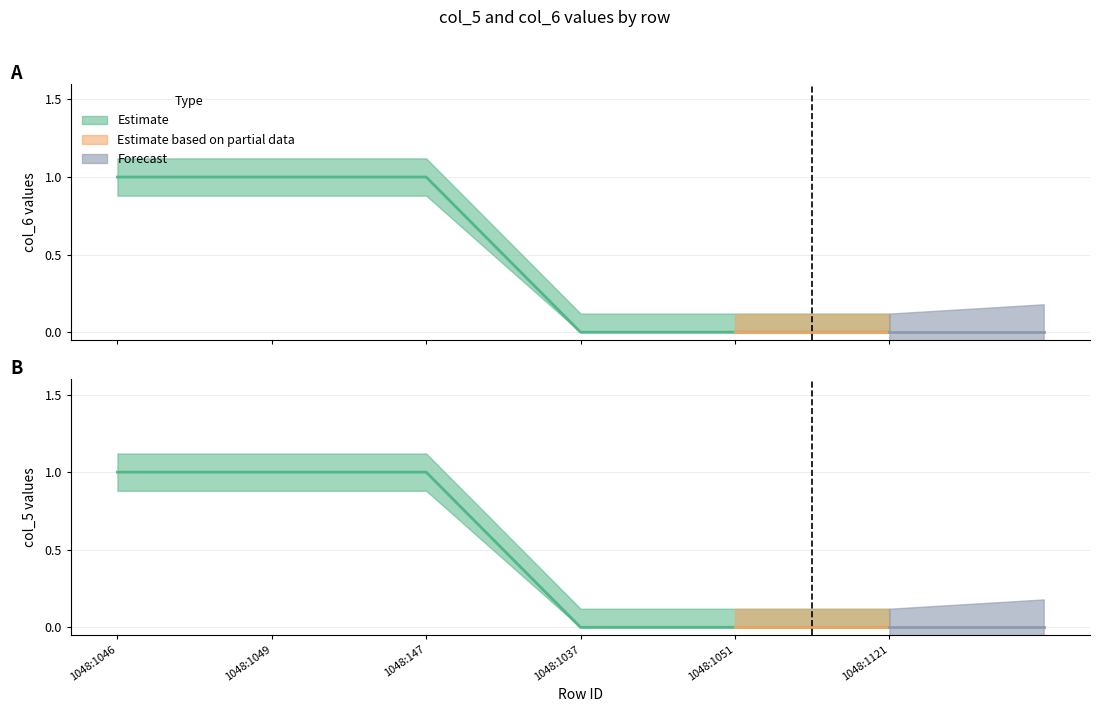

What is the label of the 5th point from the right?

1048:1049